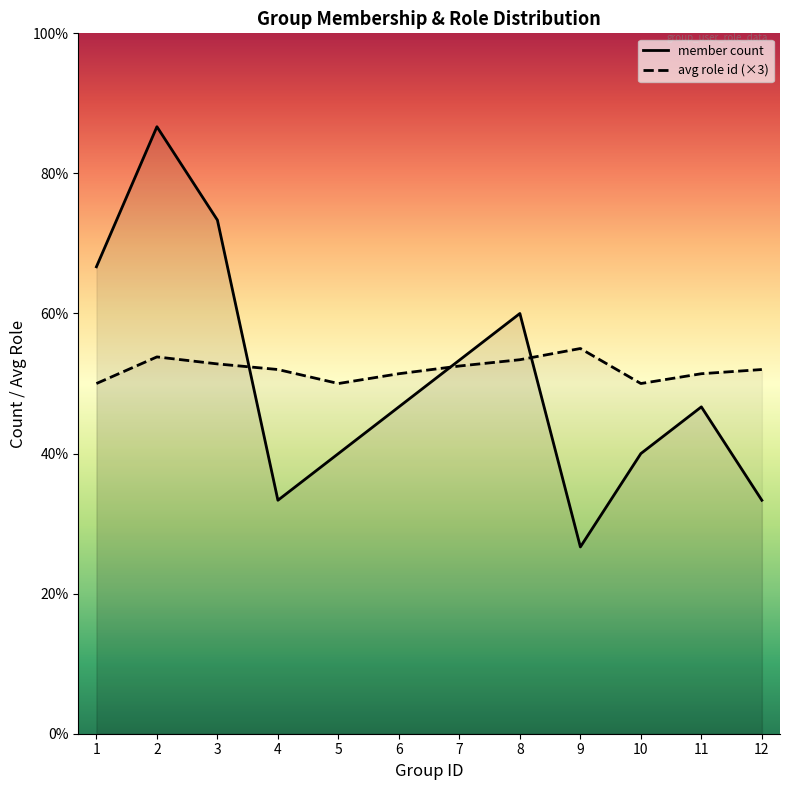

How many interior local peaks does the member_count series have?

3